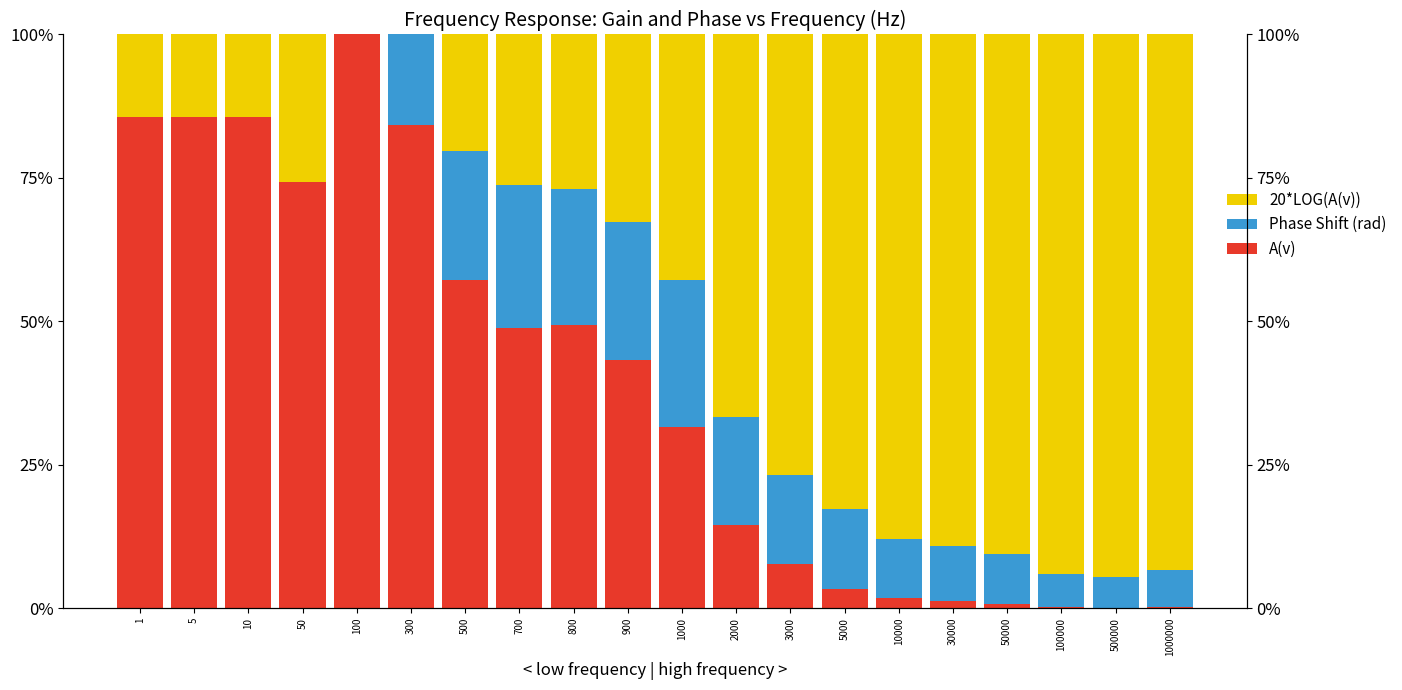

What is the average value of the Phase Shift (rad) series?

0.1